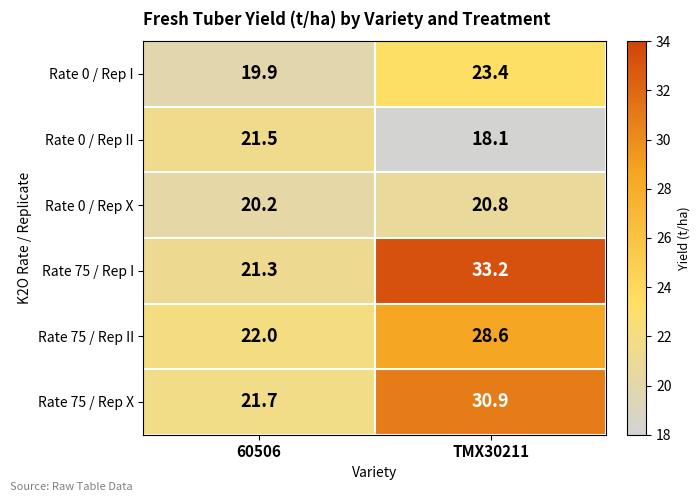

Rank the categories by Rate 75 / Rep I value from lowest to highest.

60506, TMX30211